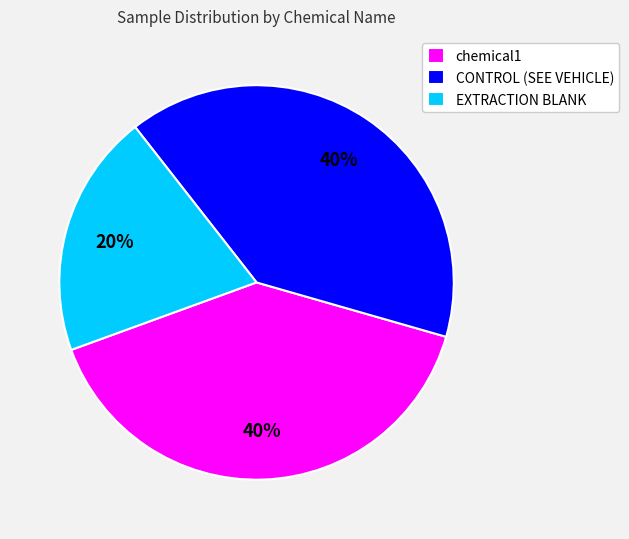

Which has a higher value, chemical1 or EXTRACTION BLANK?

chemical1